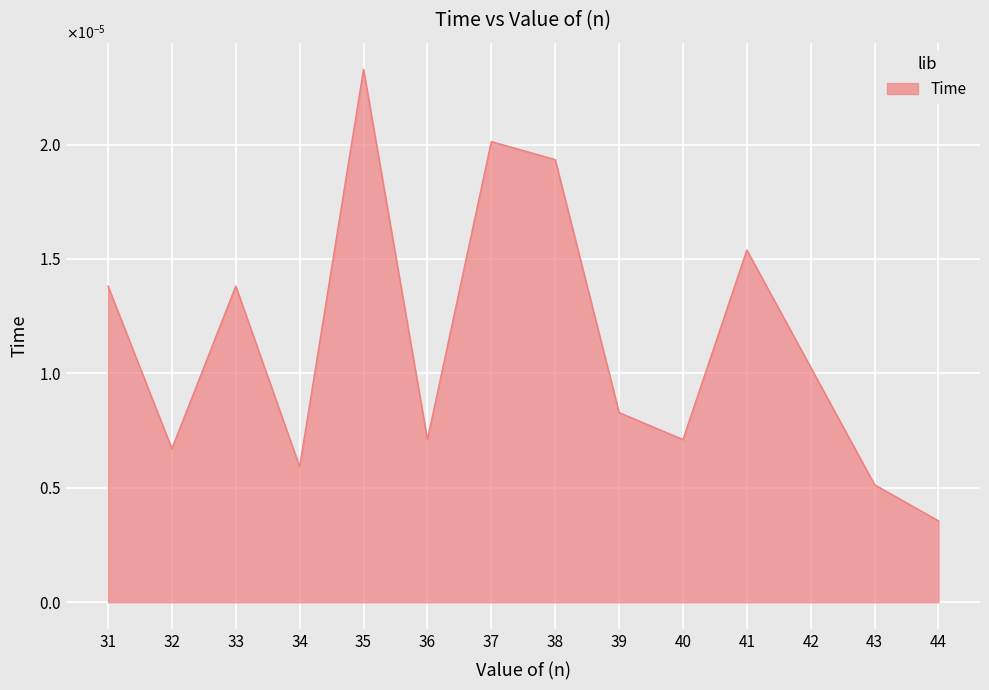

Does the chart display data point markers on the line(s)?

No